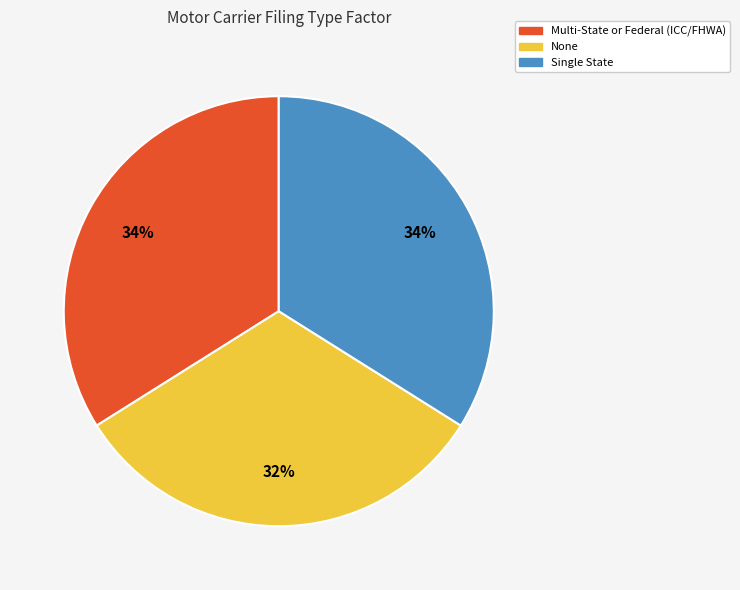

Count the number of slices in the pie.

3